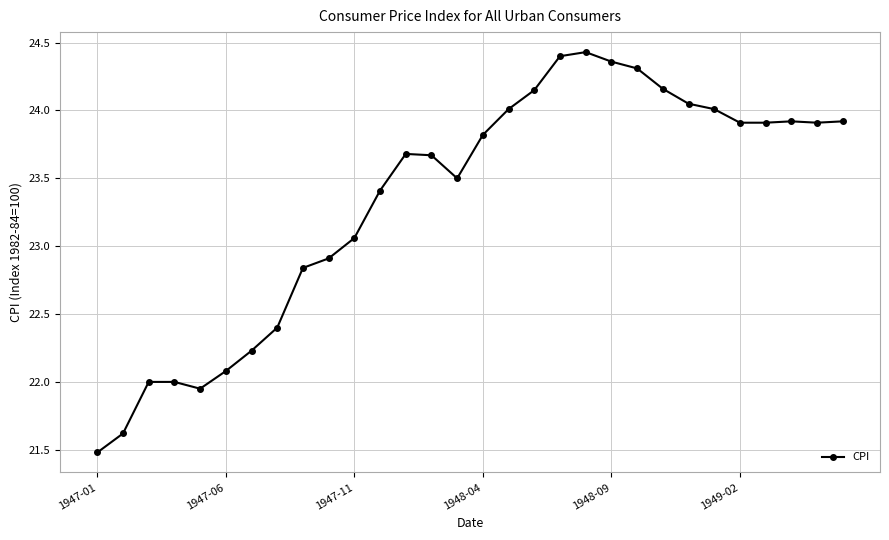

True or false: there are more than 1 points higher than both neighbors.

True